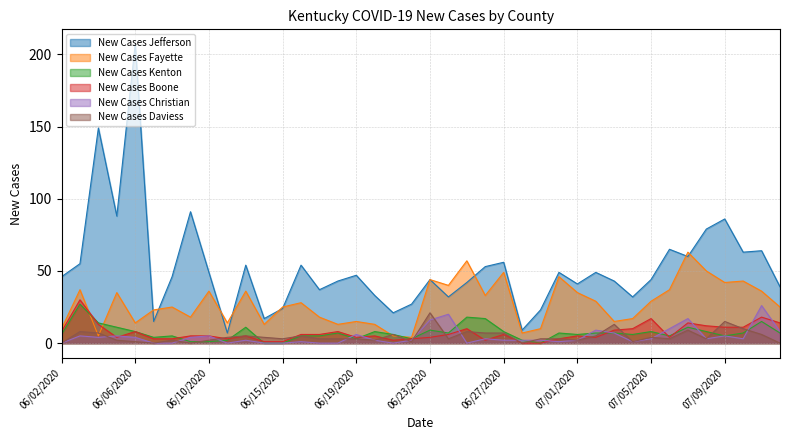

Which series has the widest spread of values?

New Cases Jefferson